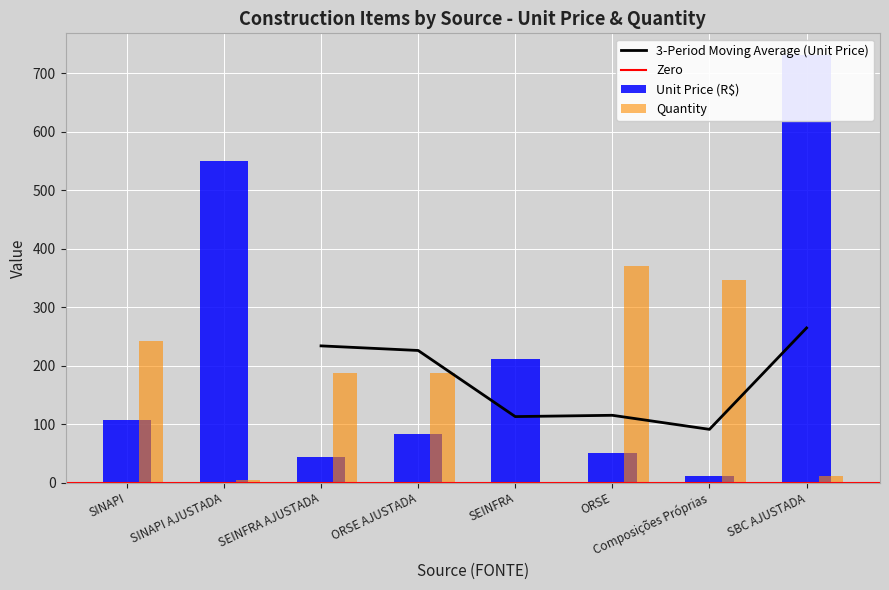

Reading left to right, transcribe all the data shown in this chart.

PREÇO UNITÁRIO R$: SINAPI=106.7	SINAPI AJUSTADA=550.7	SEINFRA AJUSTADA=44.2	ORSE AJUSTADA=83.1	SEINFRA=211.5	ORSE=50.8	Composições Próprias=11.0	SBC AJUSTADA=731.8
QUANTIDADE: SINAPI=242.0	SINAPI AJUSTADA=3.9	SEINFRA AJUSTADA=186.8	ORSE AJUSTADA=186.8	SEINFRA=1.0	ORSE=371.0	Composições Próprias=346.2	SBC AJUSTADA=12.0